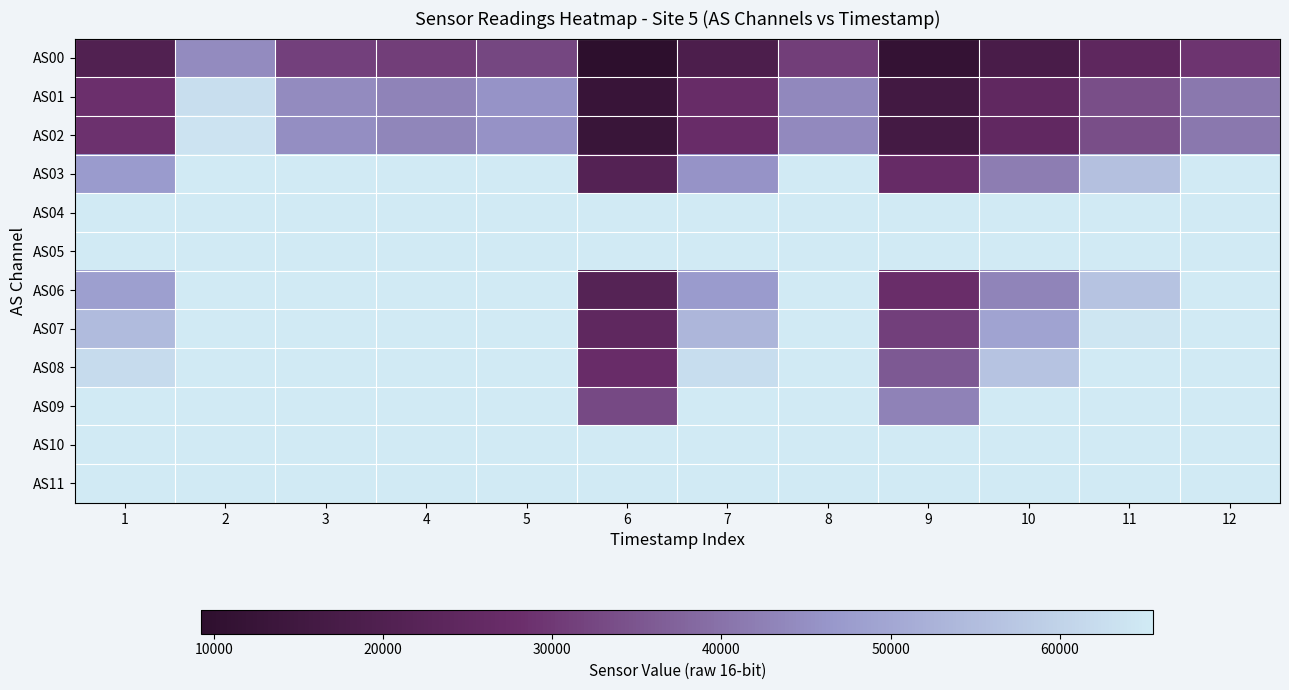

Reading left to right, transcribe all the data shown in this chart.

AS00: 1=20384	2=44229	3=31359	4=30828	5=32385	6=9256	7=18826	8=31003	9=11330	10=17701	11=24336	12=29170
AS01: 1=28316	2=62657	3=44230	4=43037	5=45801	6=12720	7=26880	8=43838	9=15791	10=24822	11=33846	12=41044
AS02: 1=28691	2=63923	3=45009	4=43374	5=45554	6=12950	7=27171	8=44131	9=16141	10=25063	11=33806	12=41019
AS03: 1=47404	2=65535	3=65535	4=65535	5=65535	6=21083	7=45796	8=65535	9=26763	10=41993	11=55681	12=65535
AS04: 1=65535	2=65535	3=65535	4=65535	5=65535	6=65535	7=65535	8=65535	9=65535	10=65535	11=65535	12=65535
AS05: 1=65535	2=65535	3=65535	4=65535	5=65535	6=65535	7=65535	8=65535	9=65535	10=65535	11=65535	12=65535
AS06: 1=48266	2=65535	3=65535	4=65535	5=65535	6=21477	7=47493	8=65535	9=27660	10=43313	11=56514	12=65535
AS07: 1=54638	2=65535	3=65535	4=65535	5=65535	6=24516	7=53473	8=65535	9=31165	10=49253	11=64581	12=65535
AS08: 1=61805	2=65535	3=65535	4=65535	5=65535	6=27430	7=62276	8=65535	9=35731	10=56442	11=65535	12=65535
AS09: 1=65535	2=65535	3=65535	4=65535	5=65535	6=32978	7=65535	8=65535	9=42890	10=65535	11=65535	12=65535
AS10: 1=65535	2=65535	3=65535	4=65535	5=65535	6=65535	7=65535	8=65535	9=65535	10=65535	11=65535	12=65535
AS11: 1=65535	2=65535	3=65535	4=65535	5=65535	6=65535	7=65535	8=65535	9=65535	10=65535	11=65535	12=65535